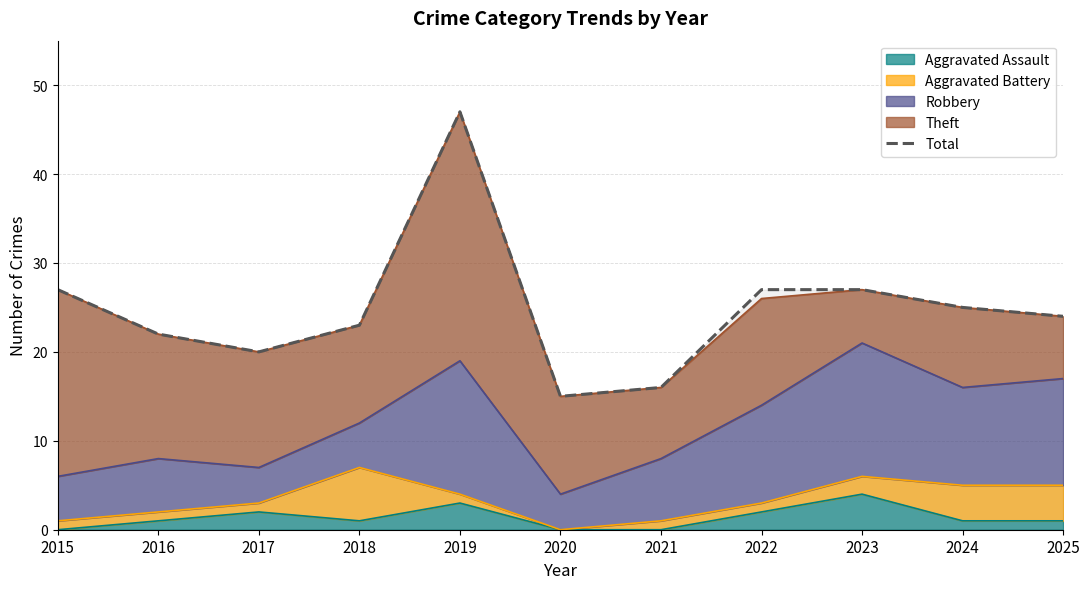

Reading left to right, list all the values displayed in this chart.

2015=27	2016=22	2017=20	2018=23	2019=47	2020=15	2021=16	2022=27	2023=27	2024=25	2025=24